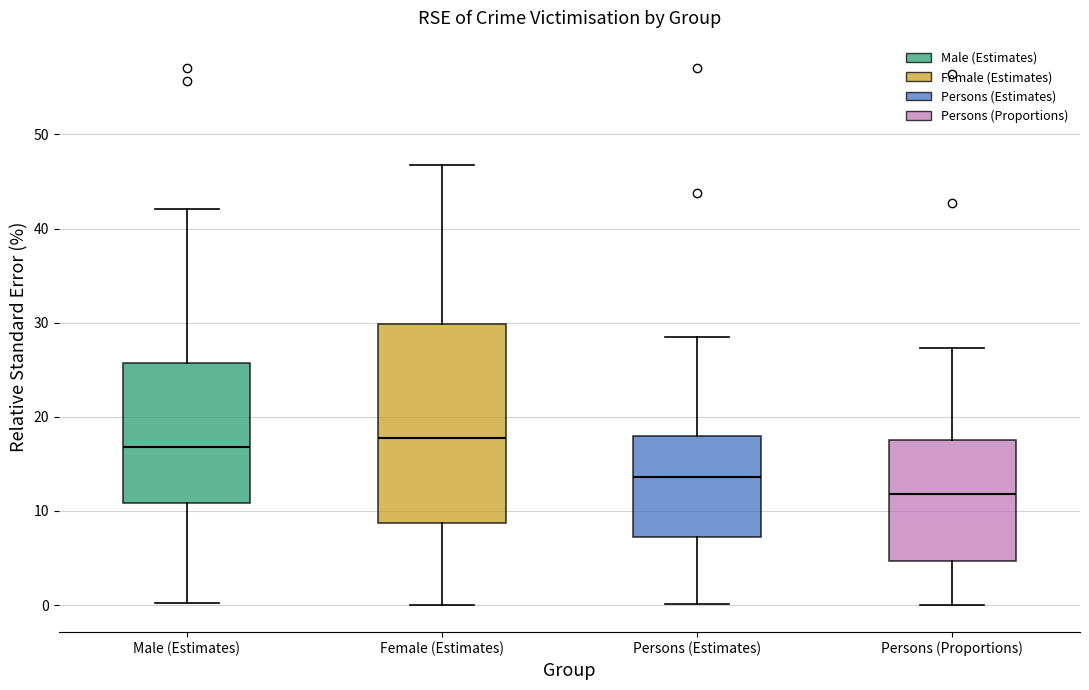

Reading left to right, read every box against the y-axis: the position of its median line, the range the box covers, and the ends of its whiskers. The values are not printed on the chart, so give them approximately, as read against the axis.

Male (Estimates): median 17, box 11 to 26, whiskers 0 to 42
Female (Estimates): median 18, box 9 to 30, whiskers 0 to 47
Persons (Estimates): median 14, box 7 to 18, whiskers 0 to 29
Persons (Proportions): median 12, box 5 to 18, whiskers 0 to 27